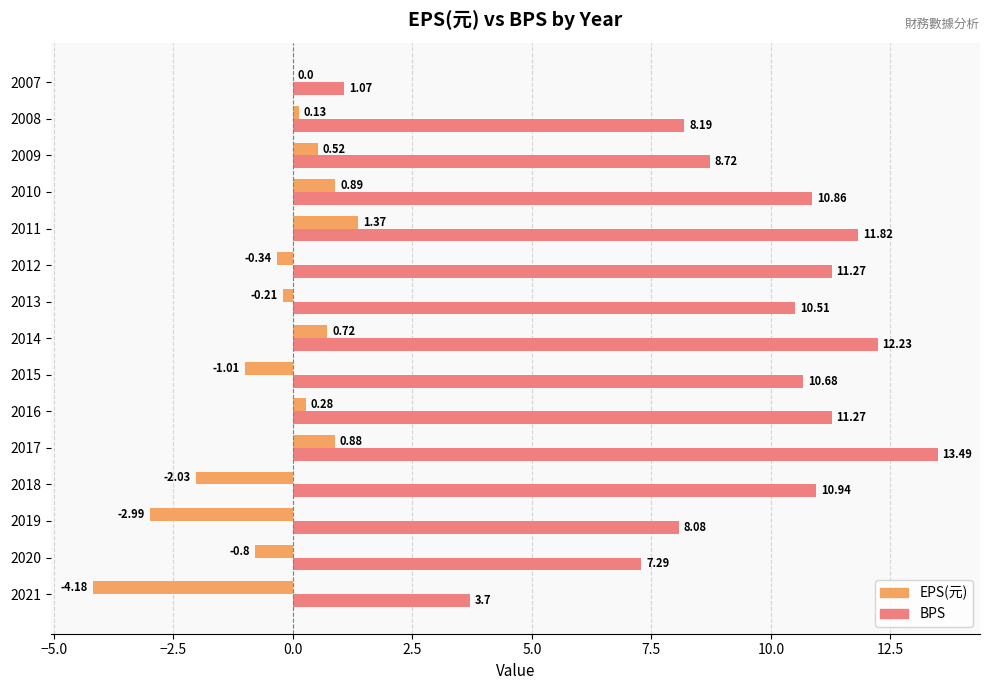

What is the sum of the EPS(元) values at 2017 and 2019?

-2.1